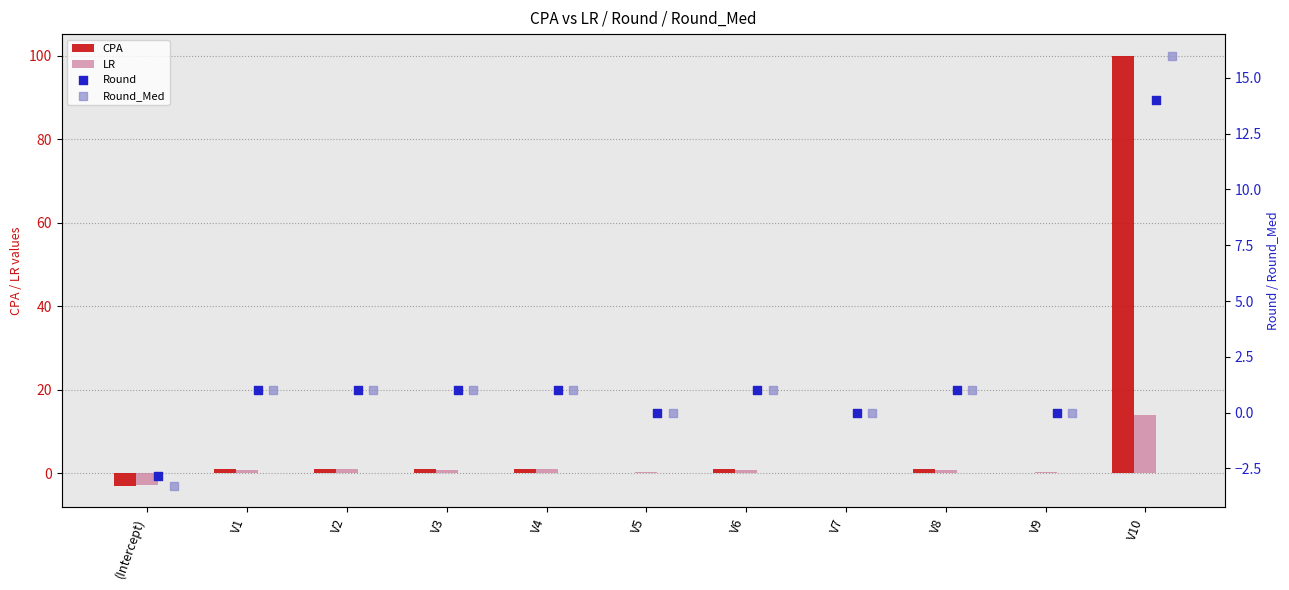

Which series has the widest spread of Y values?

CPA